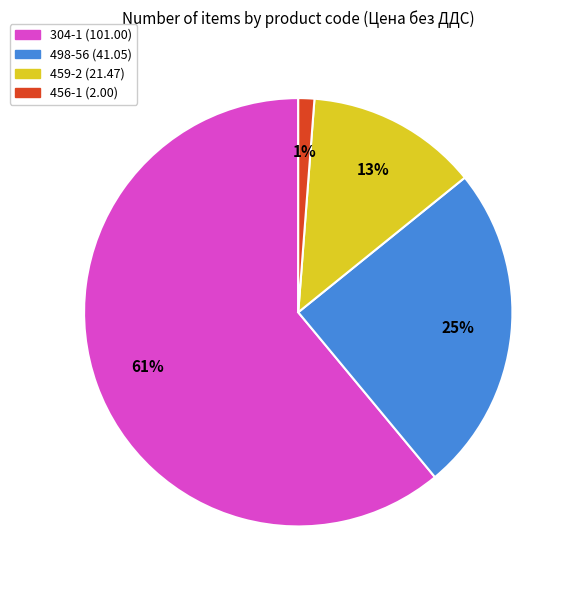

Between 456-1 and 304-1, which is larger?

304-1